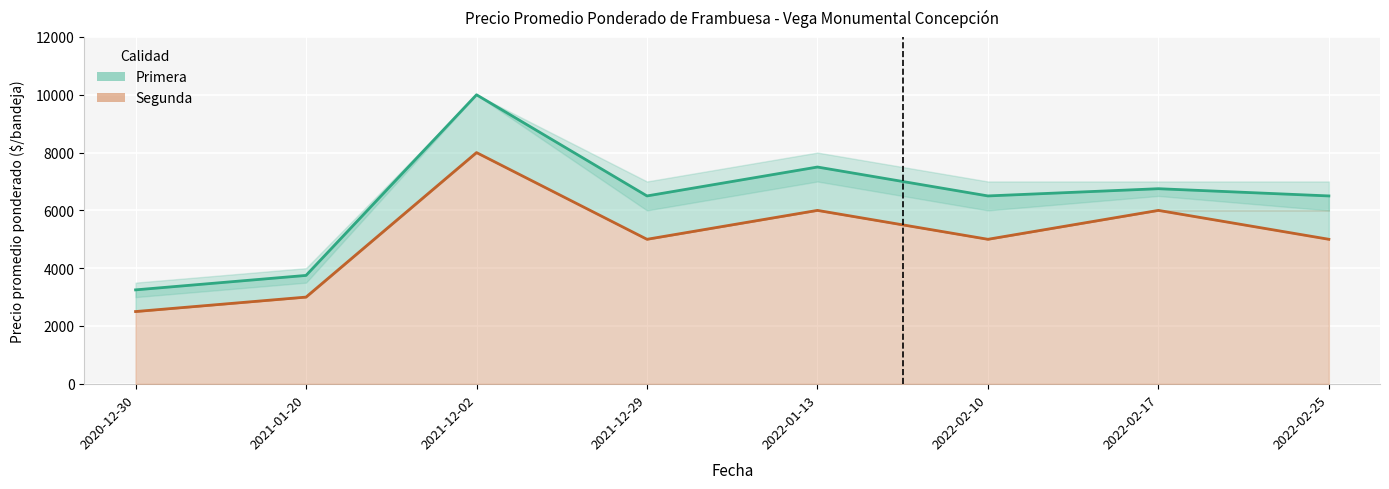

Where does the Segunda series first go above 5000?

2021-12-02